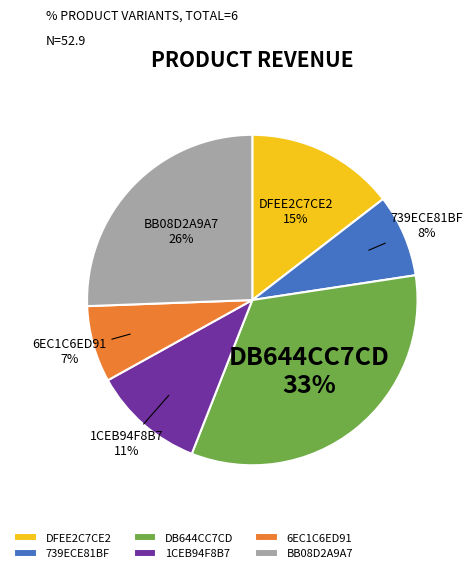

Count the number of slices in the pie.

6